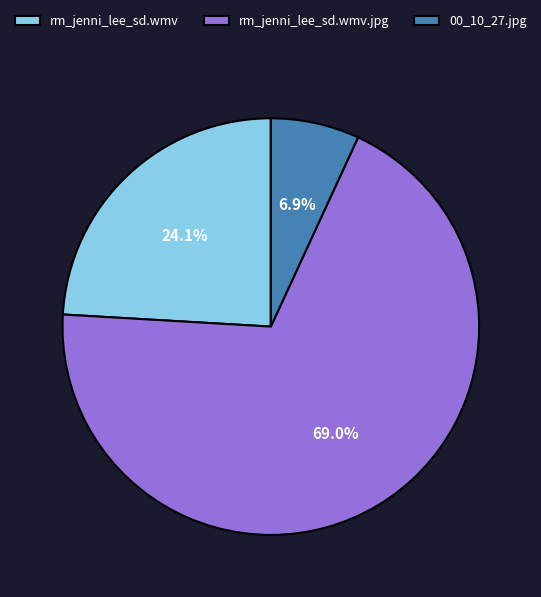

Do 00_10_27.jpg and rm_jenni_lee_sd.wmv.jpg together represent more than half of the pie?

Yes